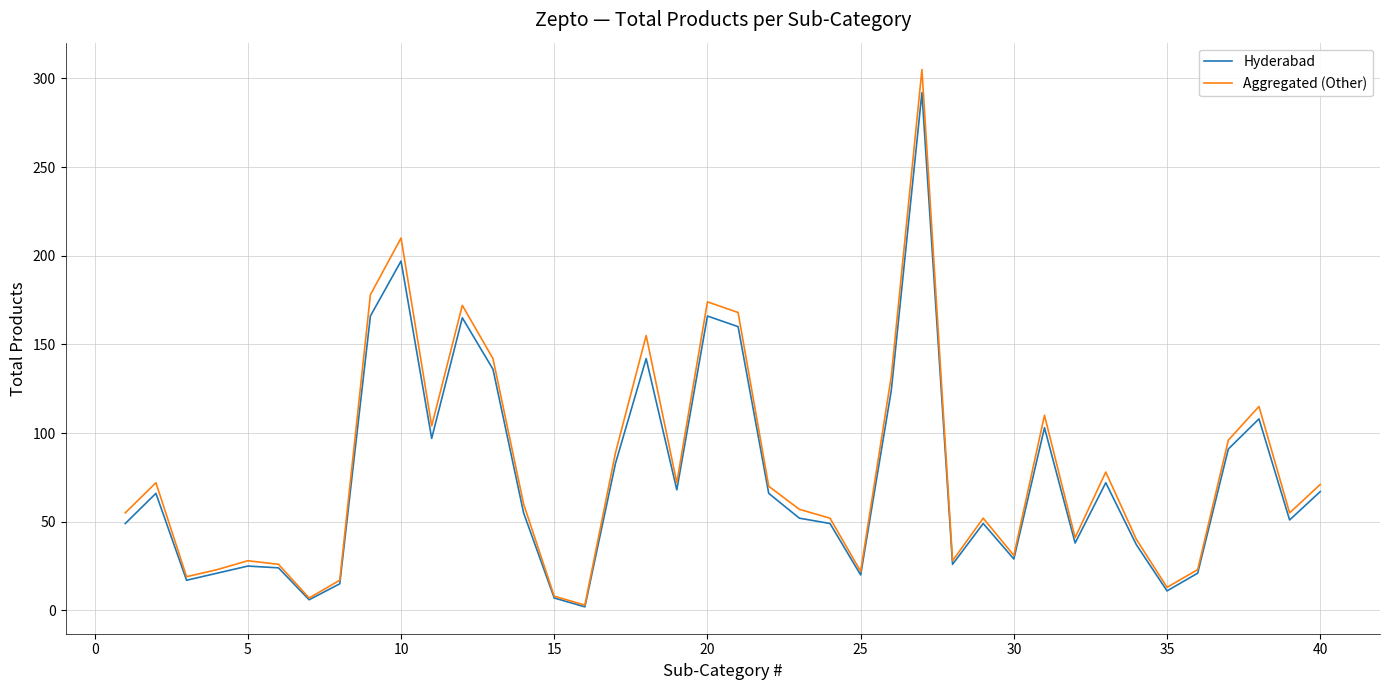

Does the chart display data point markers on the line(s)?

No